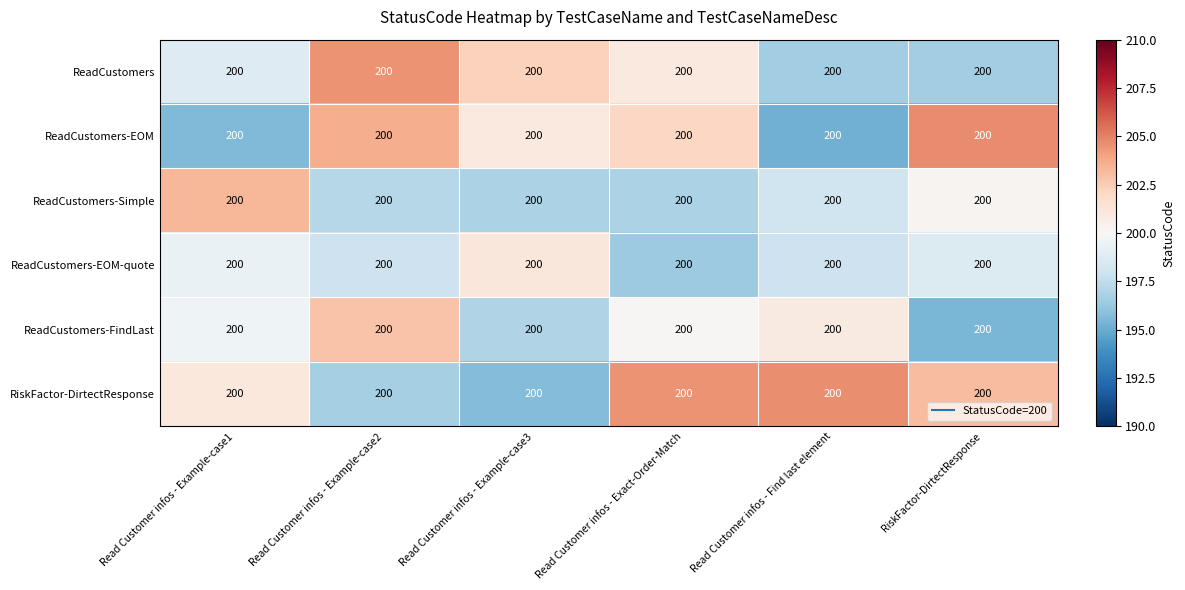

Reading left to right, extract all data points from this chart.

ReadCustomers: Read Customer infos - Example-case1=200.0	Read Customer infos - Example-case2=200.0	Read Customer infos - Example-case3=200.0	Read Customer infos - Exact-Order-Match=200.0	Read Customer infos - Find last element=200.0	RiskFactor-DirtectResponse=200.0
ReadCustomers-EOM: Read Customer infos - Example-case1=200.0	Read Customer infos - Example-case2=200.0	Read Customer infos - Example-case3=200.0	Read Customer infos - Exact-Order-Match=200.0	Read Customer infos - Find last element=200.0	RiskFactor-DirtectResponse=200.0
ReadCustomers-Simple: Read Customer infos - Example-case1=200.0	Read Customer infos - Example-case2=200.0	Read Customer infos - Example-case3=200.0	Read Customer infos - Exact-Order-Match=200.0	Read Customer infos - Find last element=200.0	RiskFactor-DirtectResponse=200.0
ReadCustomers-EOM-quote: Read Customer infos - Example-case1=200.0	Read Customer infos - Example-case2=200.0	Read Customer infos - Example-case3=200.0	Read Customer infos - Exact-Order-Match=200.0	Read Customer infos - Find last element=200.0	RiskFactor-DirtectResponse=200.0
ReadCustomers-FindLast: Read Customer infos - Example-case1=200.0	Read Customer infos - Example-case2=200.0	Read Customer infos - Example-case3=200.0	Read Customer infos - Exact-Order-Match=200.0	Read Customer infos - Find last element=200.0	RiskFactor-DirtectResponse=200.0
RiskFactor-DirtectResponse: Read Customer infos - Example-case1=200.0	Read Customer infos - Example-case2=200.0	Read Customer infos - Example-case3=200.0	Read Customer infos - Exact-Order-Match=200.0	Read Customer infos - Find last element=200.0	RiskFactor-DirtectResponse=200.0